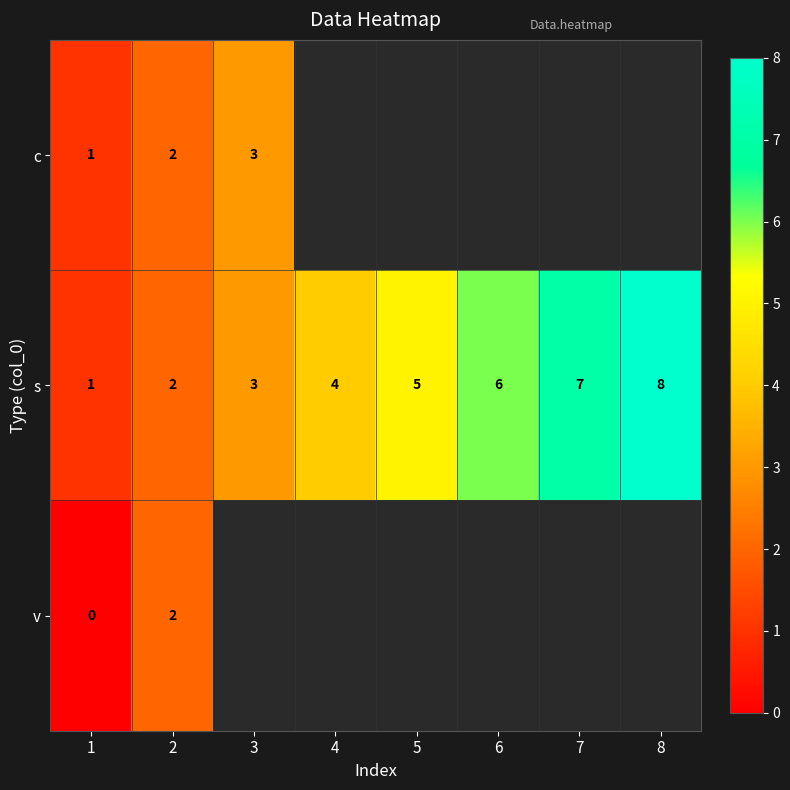

What is the total value across all series at 2?

6